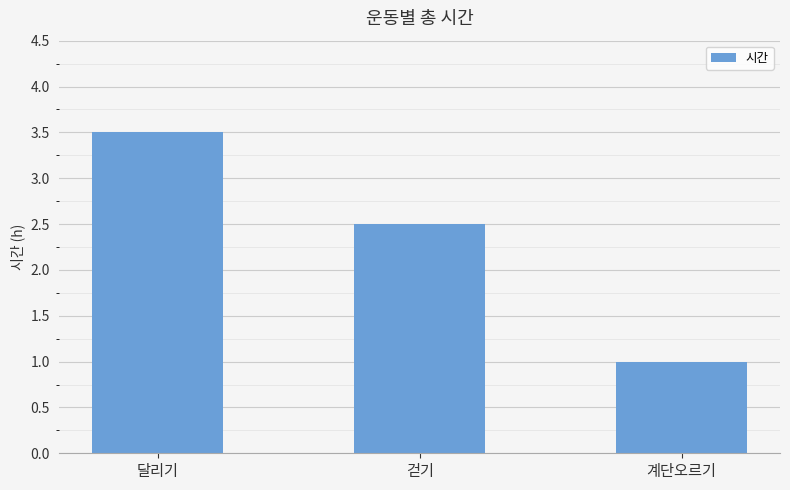

Which category has the highest value across all series?

달리기